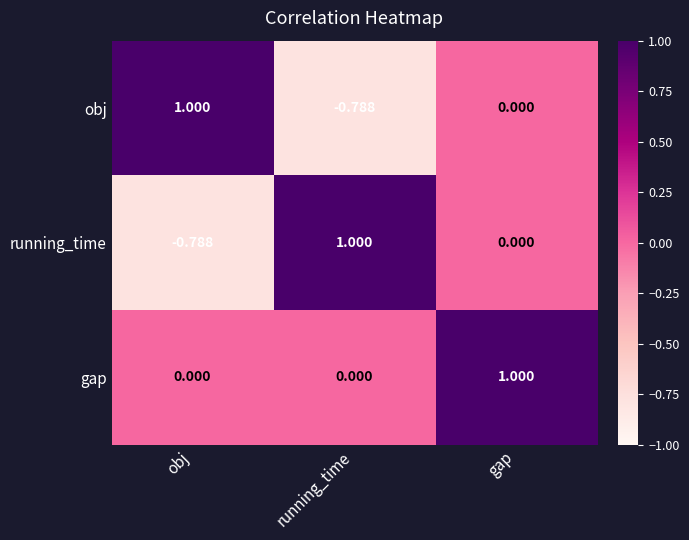

Rank the categories by obj value from lowest to highest.

running_time, gap, obj